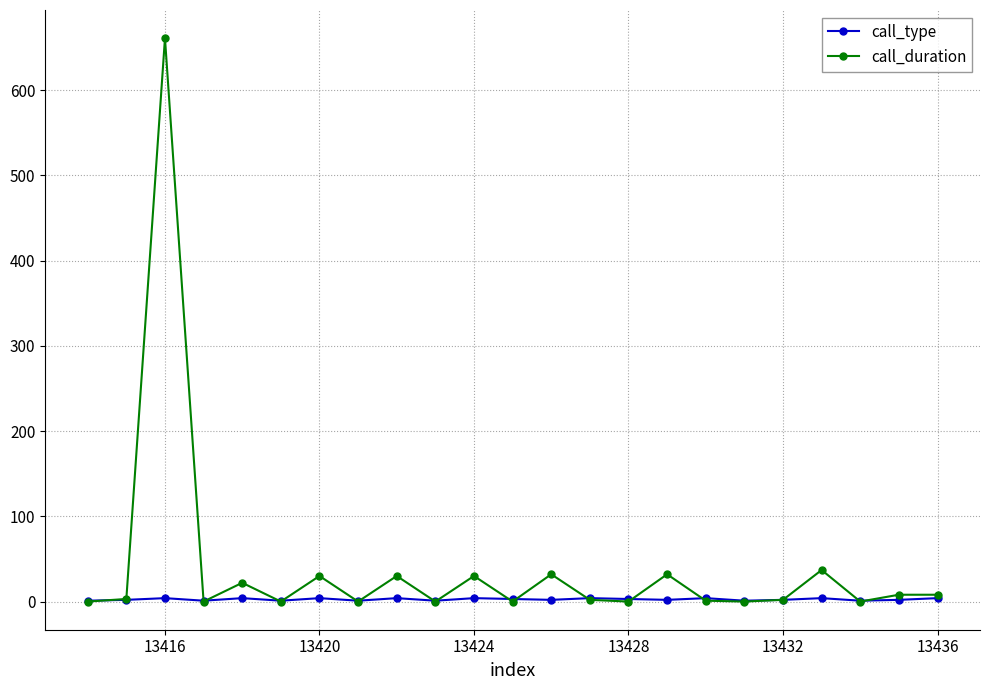

What is the highest value of the call_duration series?

661